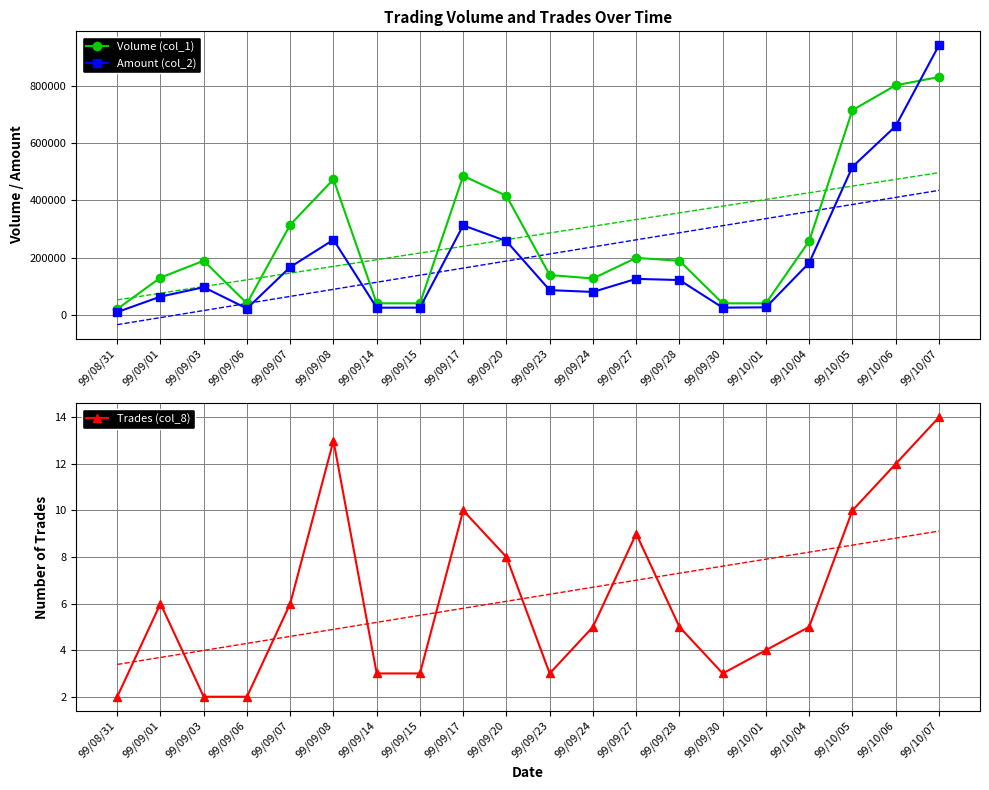

Is the value of Volume (col_1) at 99/10/05 greater than the value of Amount (col_2) at 99/09/30?

Yes